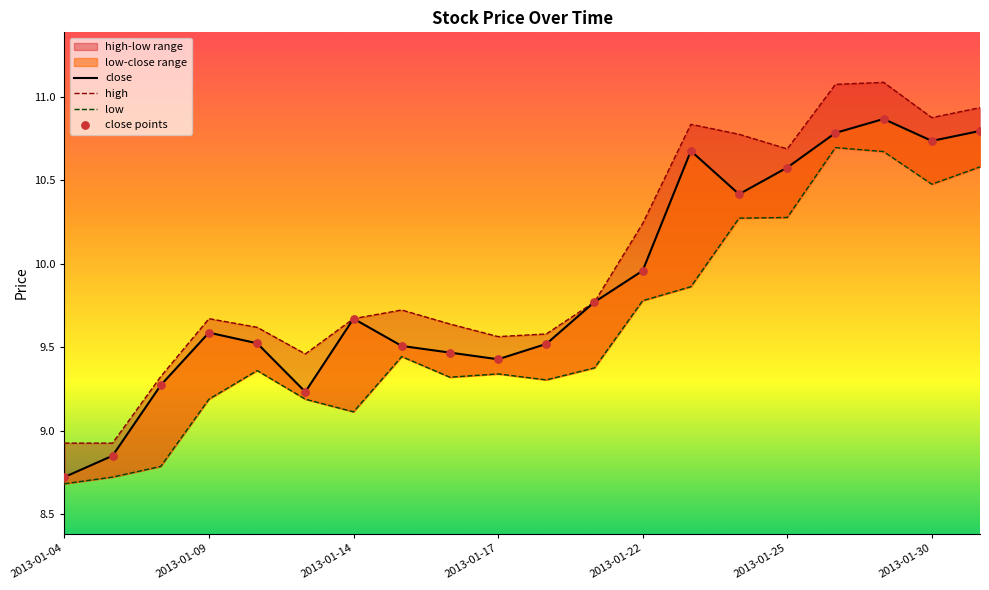

Is the value of high at 11 greater than the value of close points at 17?

No